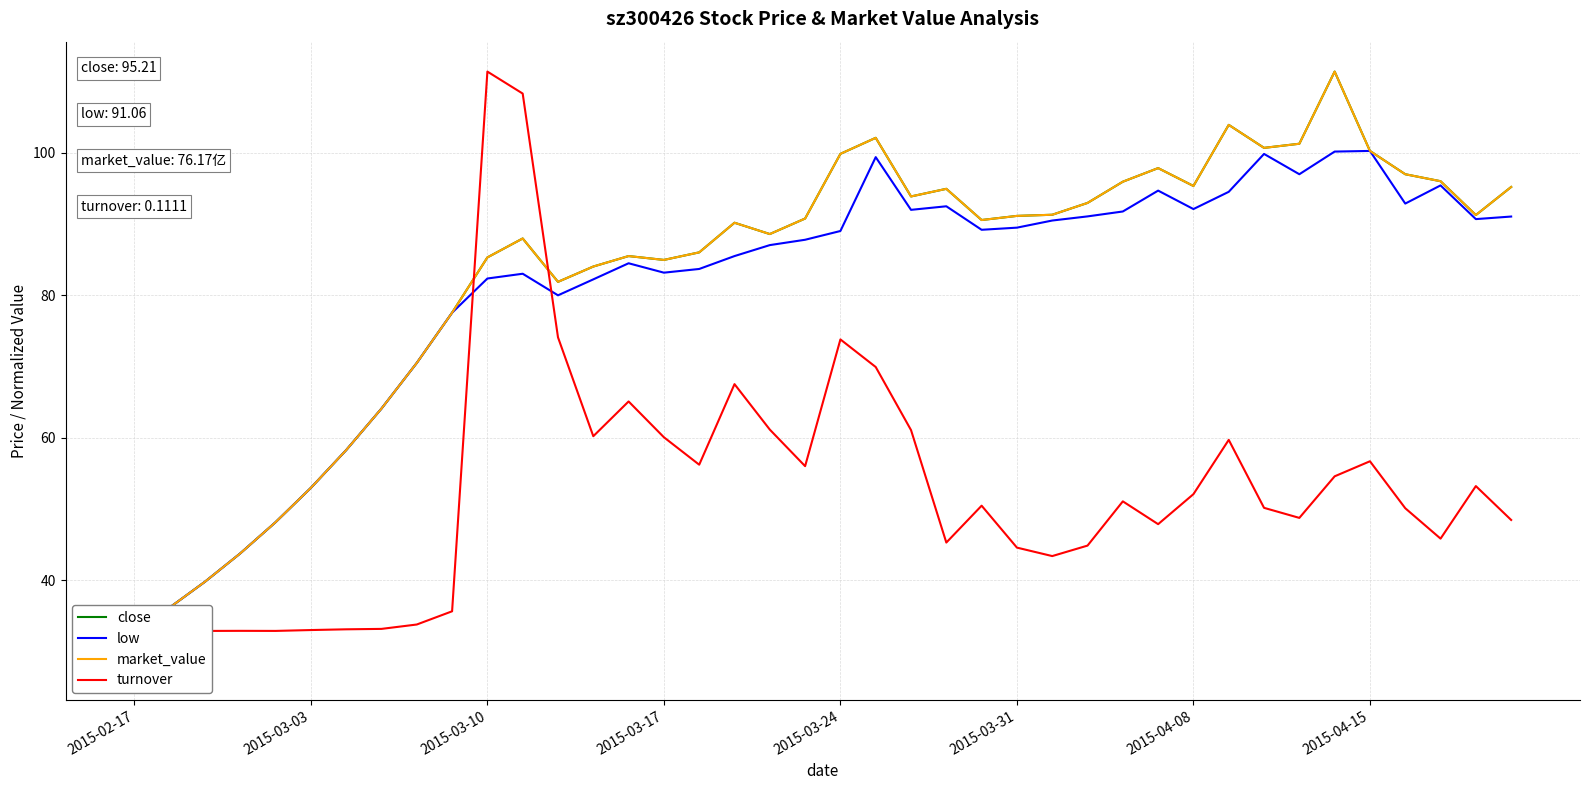

True or false: market_value and low intersect in this chart.

False